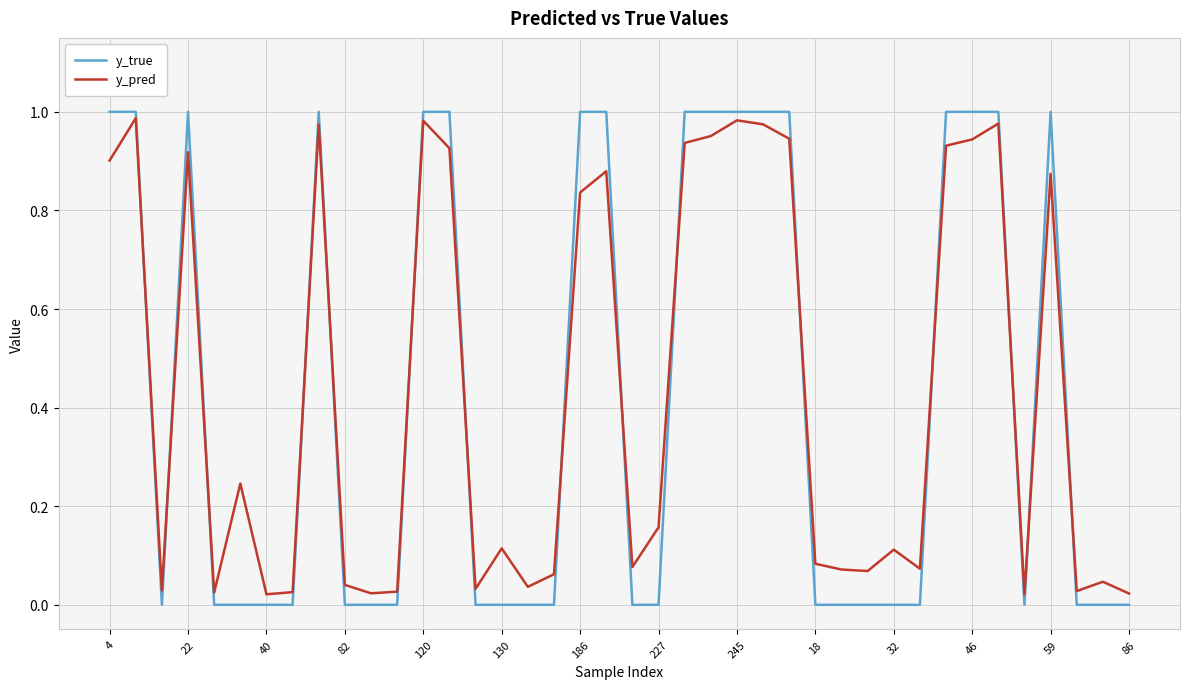

Which series has the widest spread of values?

y_true